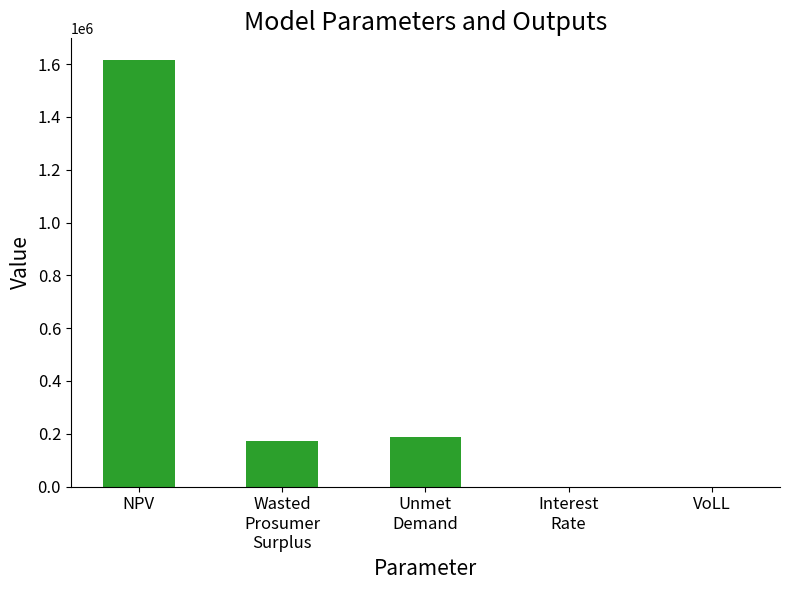

What is the maximum value shown in the chart?

1616786.2